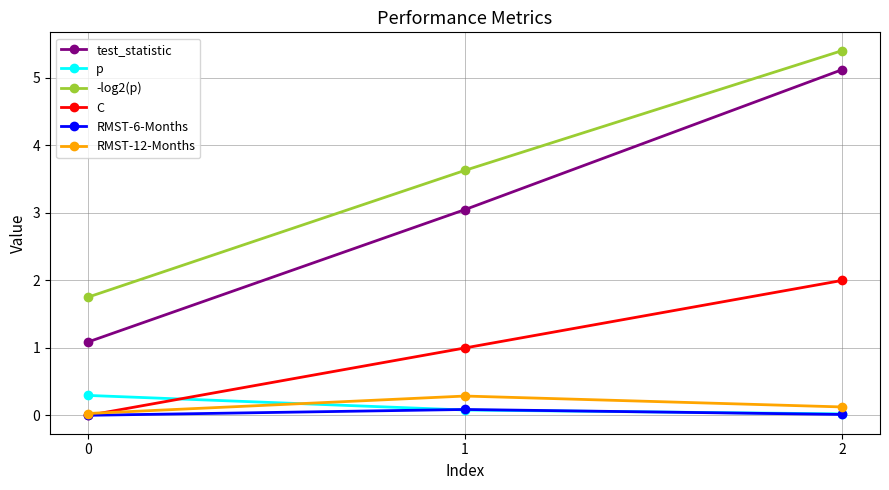

How many lines are shown in the chart?

6